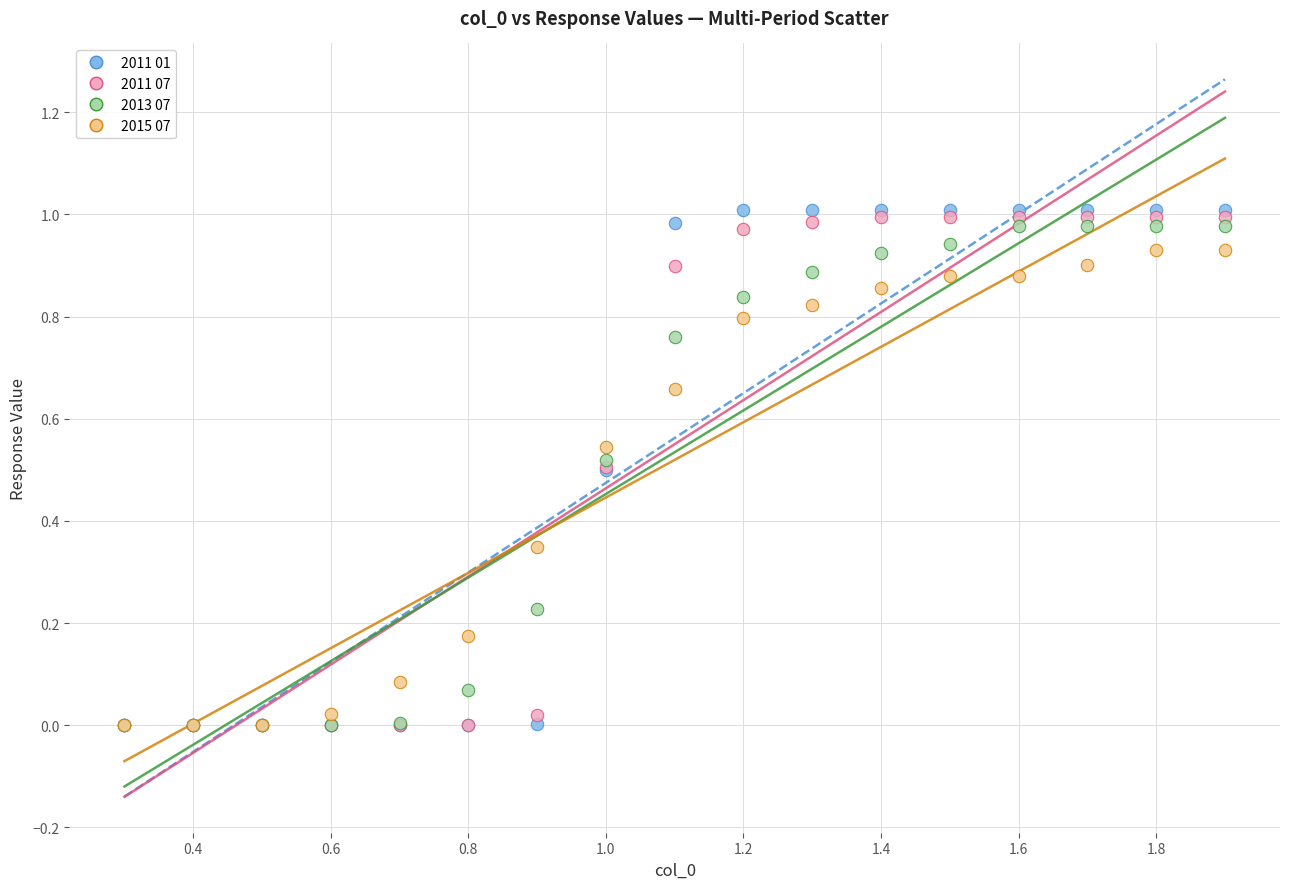

What are all the series names shown in the legend?

2011 01, 2011 07, 2013 07, 2015 07